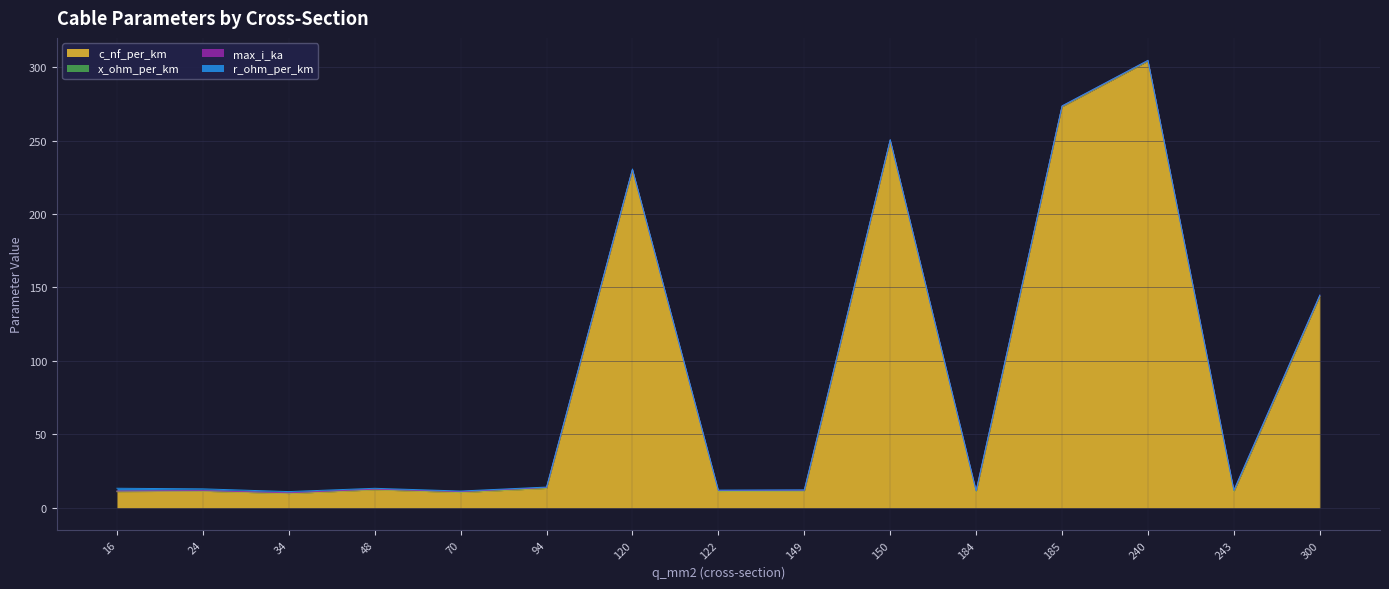

At which label is r_ohm_per_km closest to 0?

300